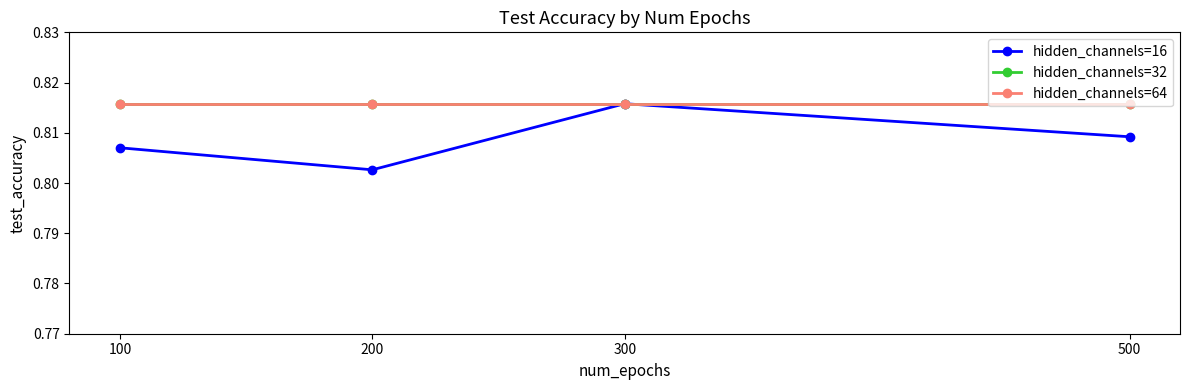

What is the maximum value for hidden_channels=16?

0.8